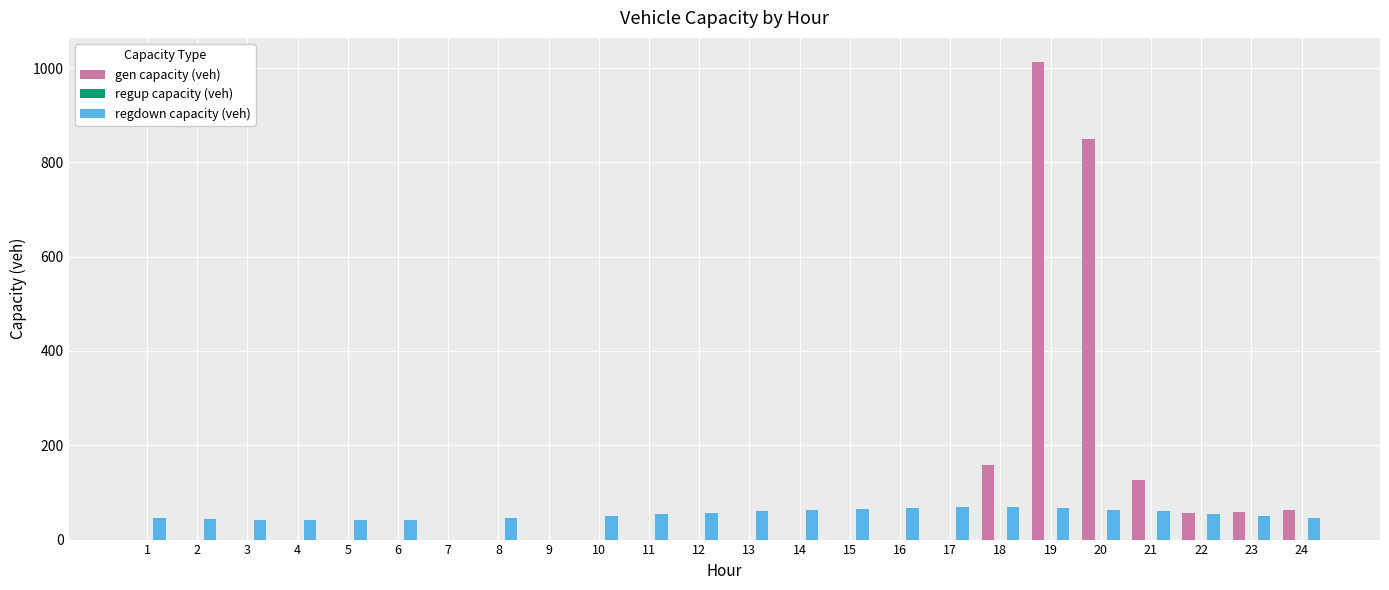

What is the maximum value for gen capacity (veh)?

1013.3